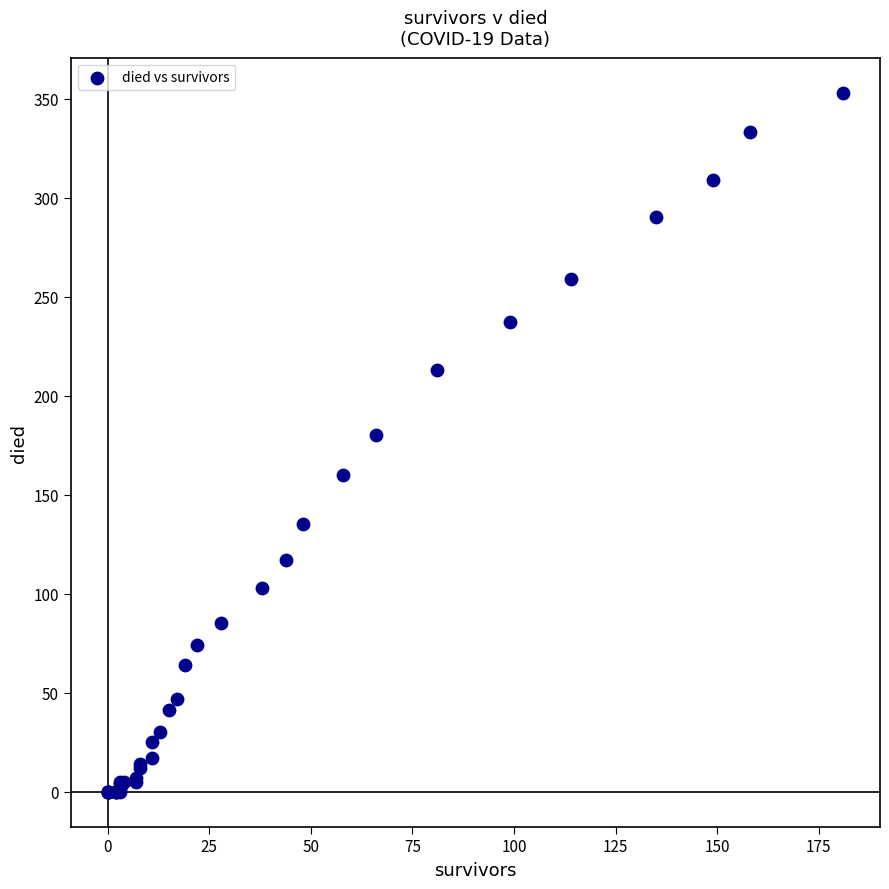

What Y value in the scatter plot is closest to 176?

180